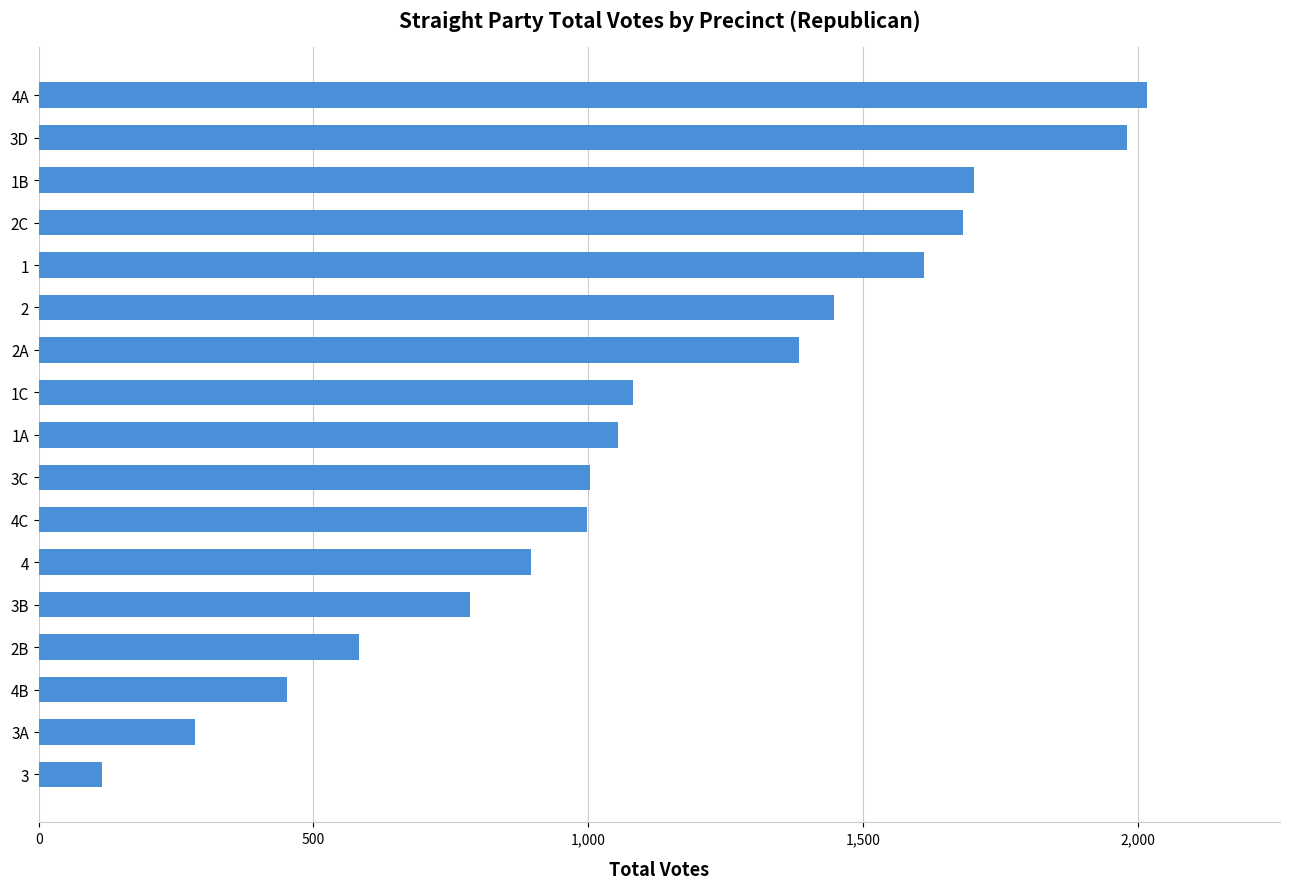

How many bars are there in total?

17